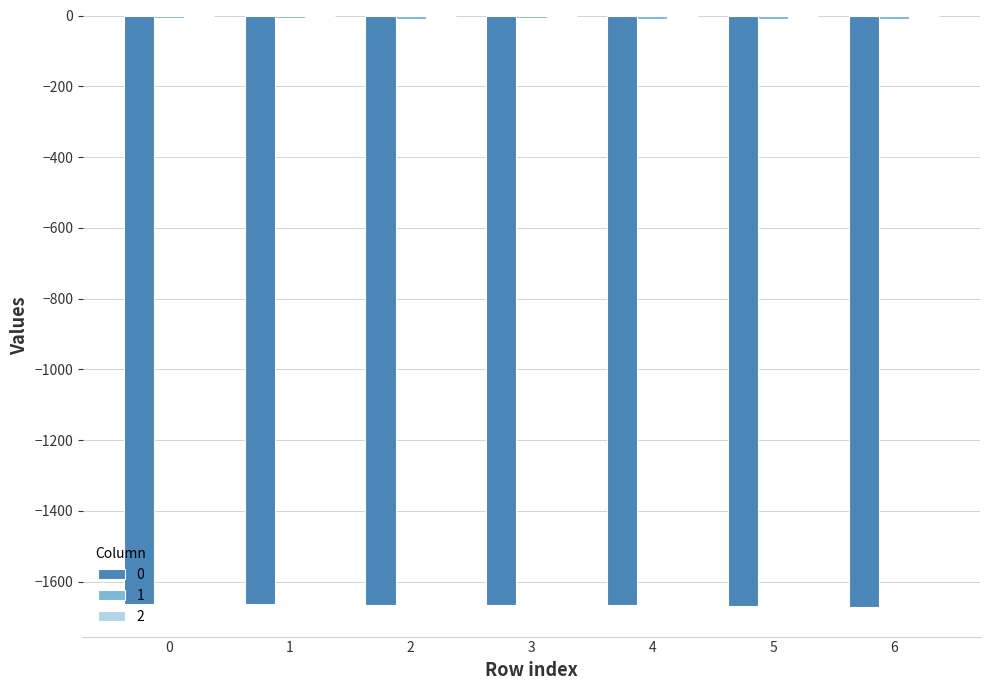

Count the number of data series in this chart.

3